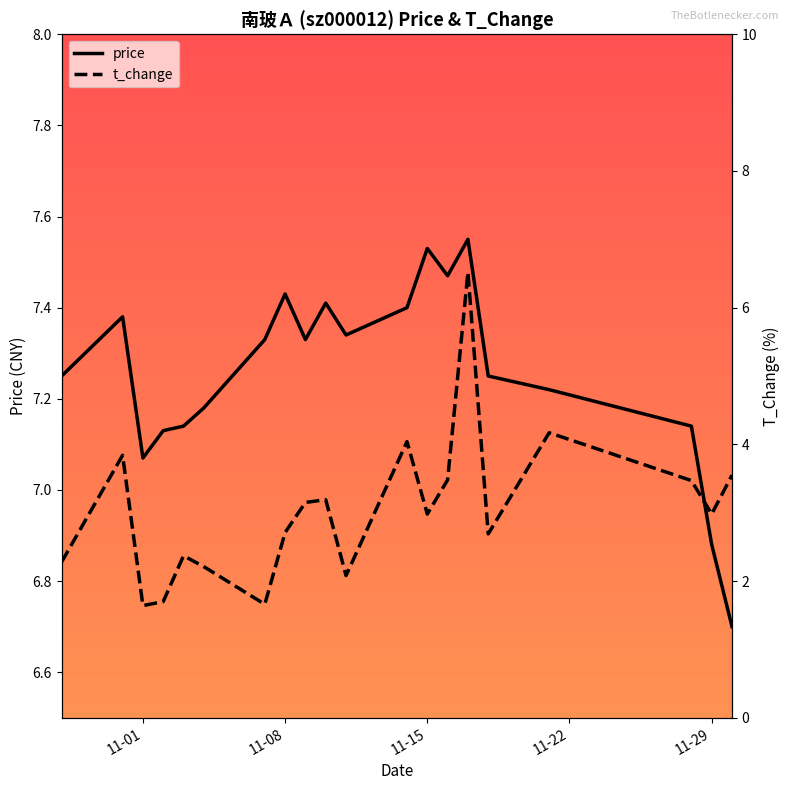

List the series in order of their peak value, lowest first.

t_change, price